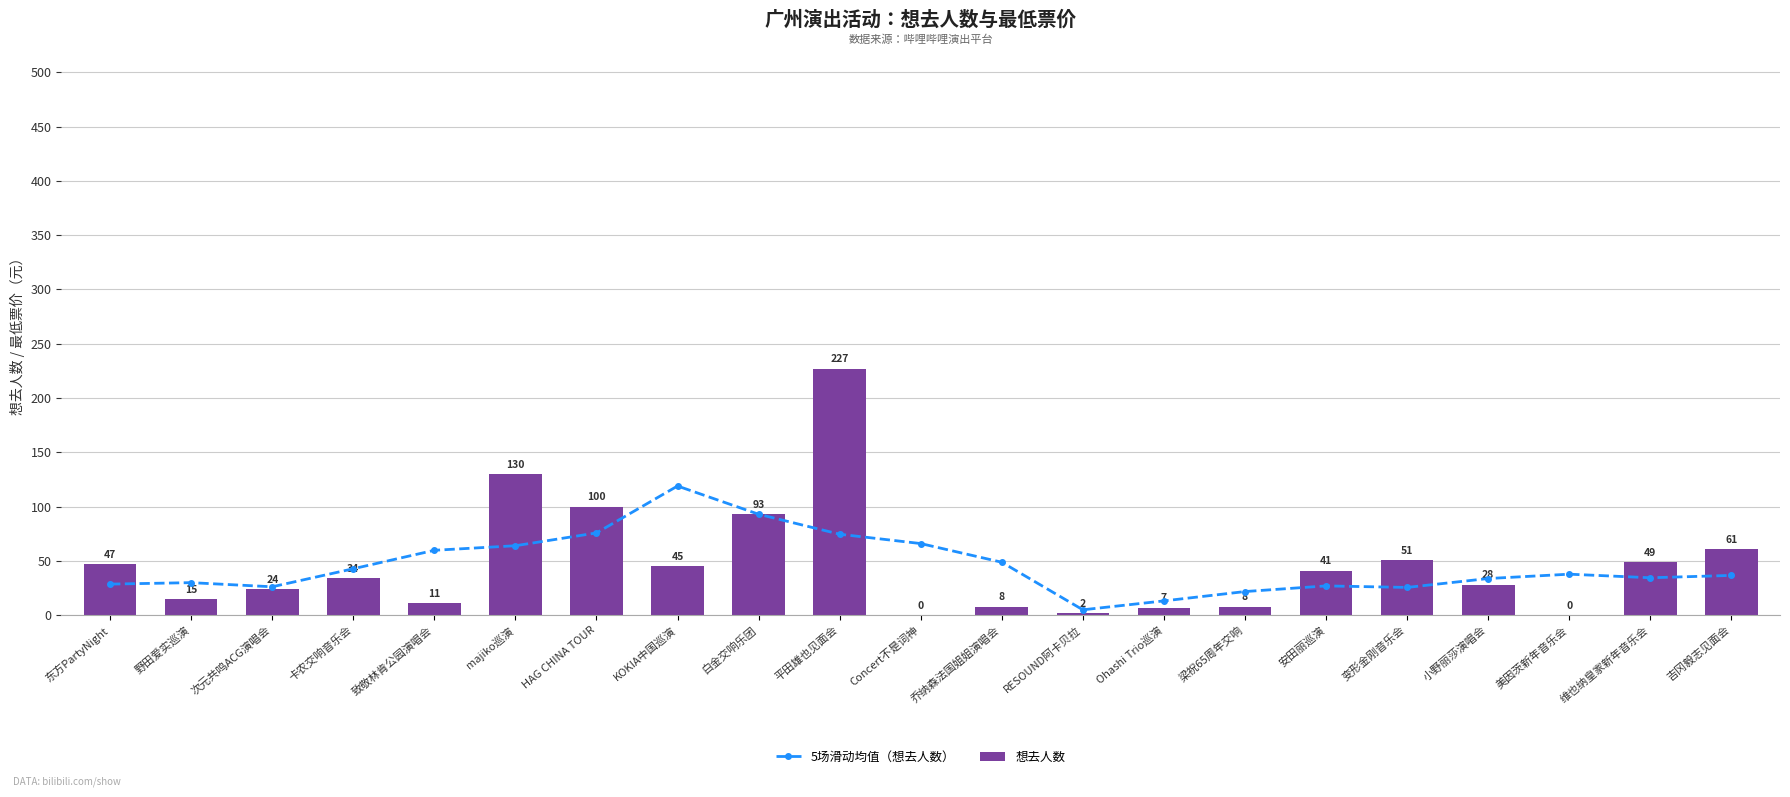

What position from the left is 吉冈毅志见面会?

21